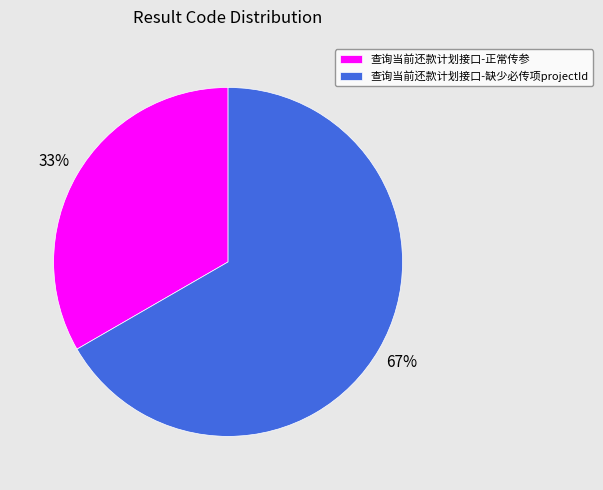

How many segments does this pie chart have?

2